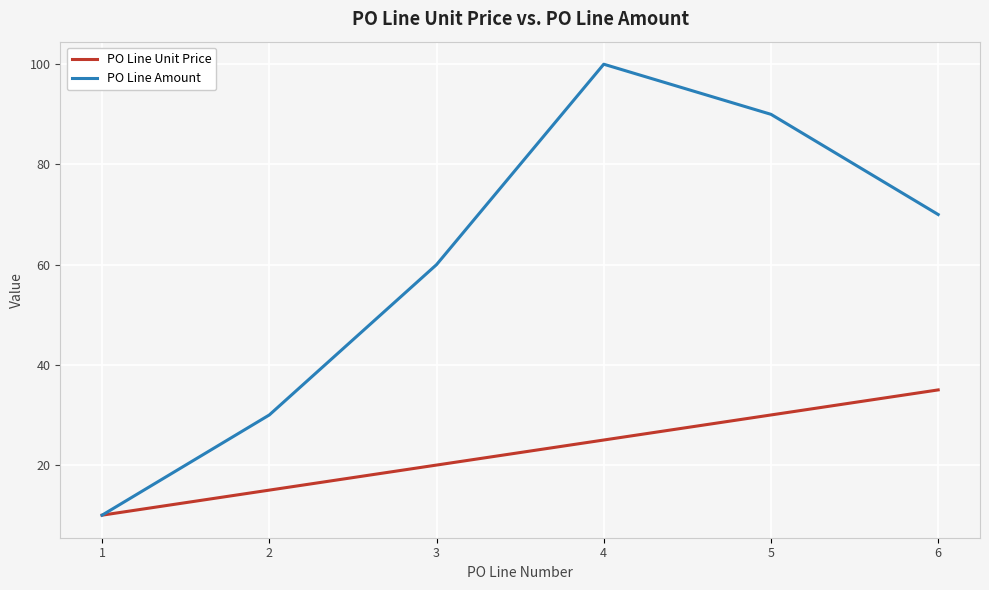

The value of PO Line Unit Price at 4 is 25. True or false?

True